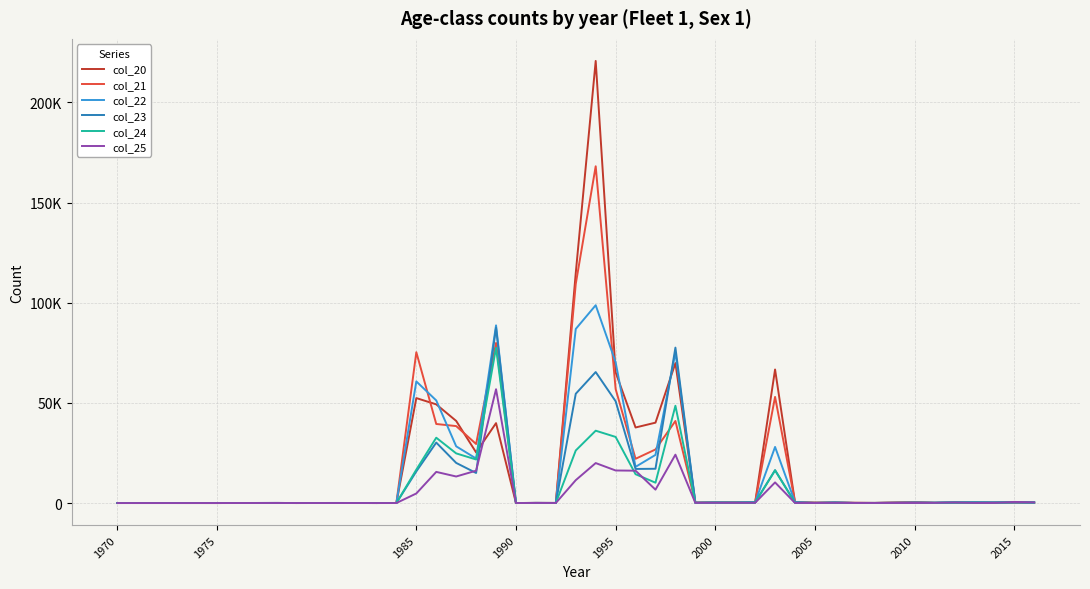

What is the highest value of the col_23 series?

87537